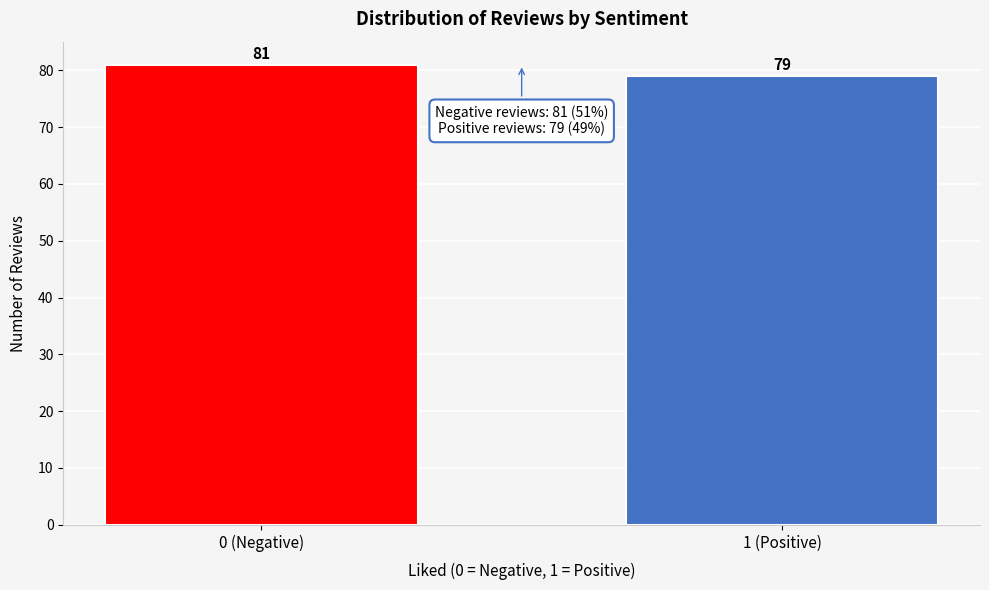

Reading left to right, what are all the values shown in this chart?

0 (Negative)=81	1 (Positive)=79